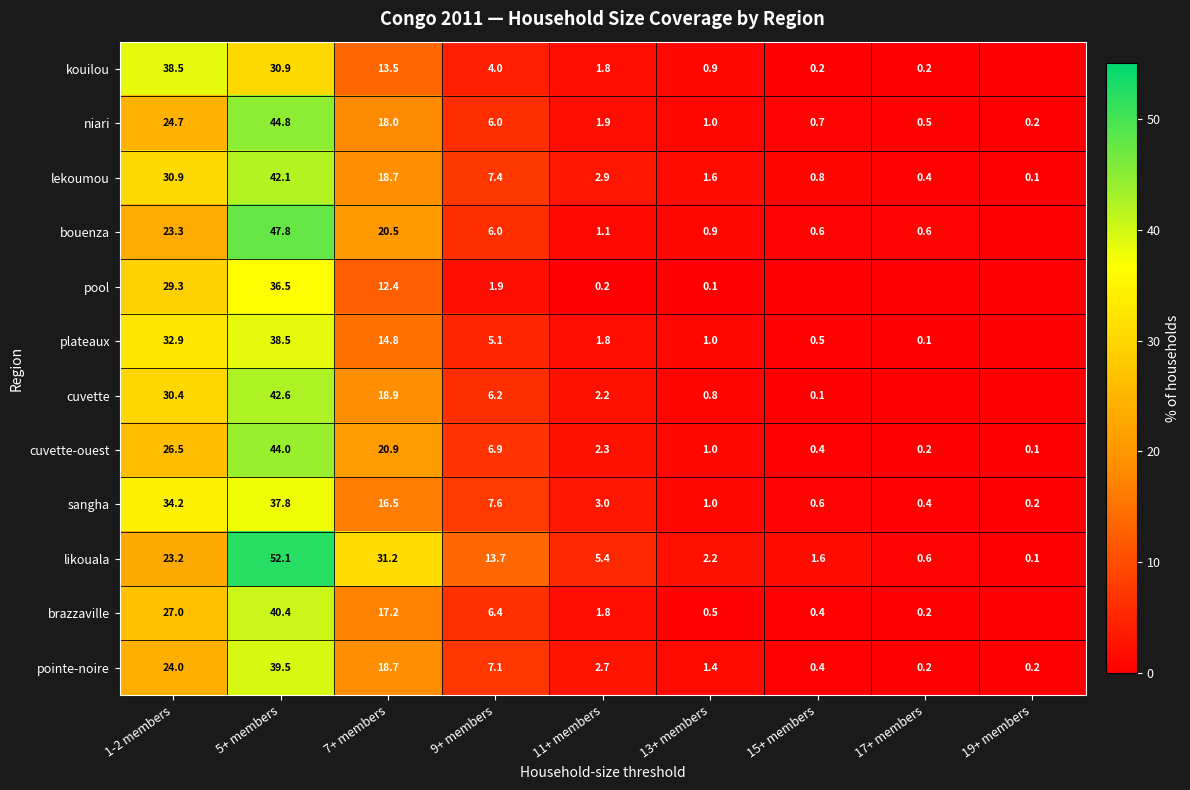

At which category is the sum across all series the highest?

5+ members